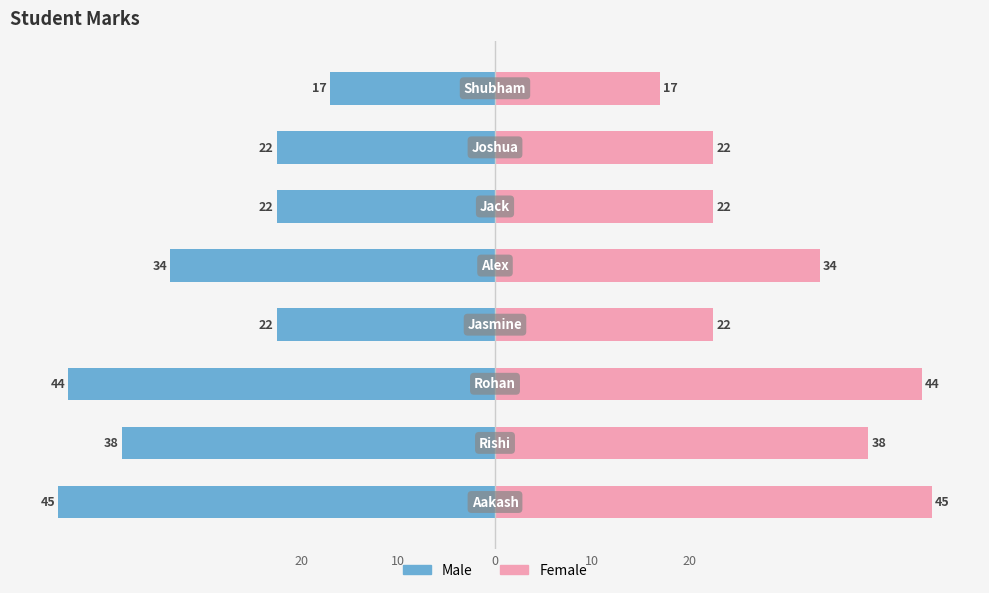

What is the value of the Male bar at the 1st from the left?

-17.0